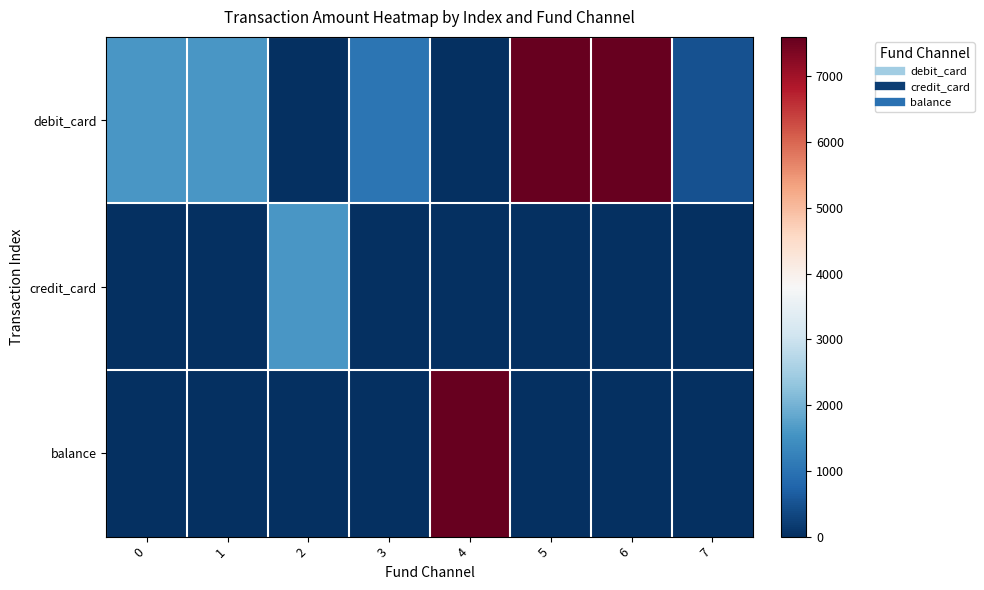

Reading left to right, list all the values displayed in this chart.

debit_card: 0=1600	1=1600	2=0	3=1030	4=0	5=7600	6=7600	7=500
credit_card: 0=0	1=0	2=1600	3=0	4=0	5=0	6=0	7=0
balance: 0=0	1=0	2=0	3=0	4=7600	5=0	6=0	7=0